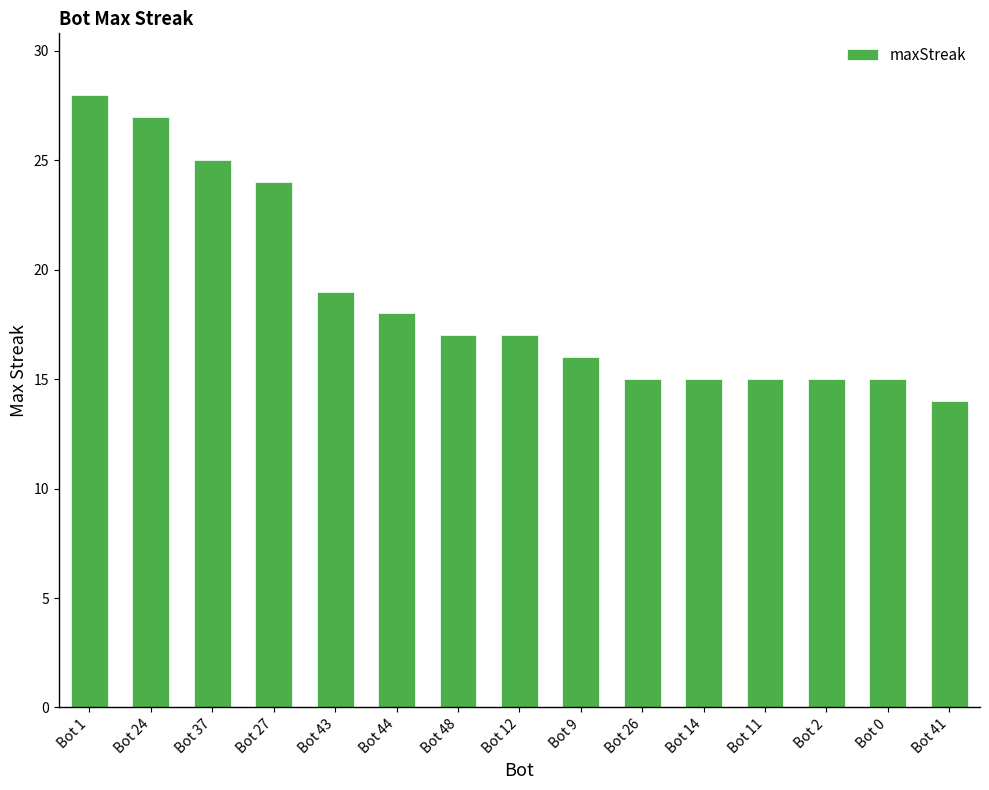

What position from the left is Bot 2?

13